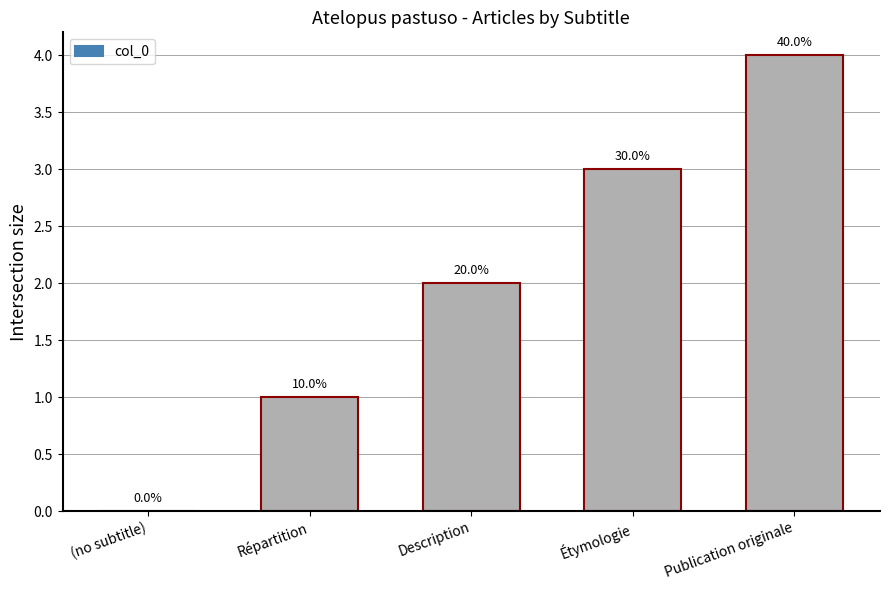

What is the average value?

2